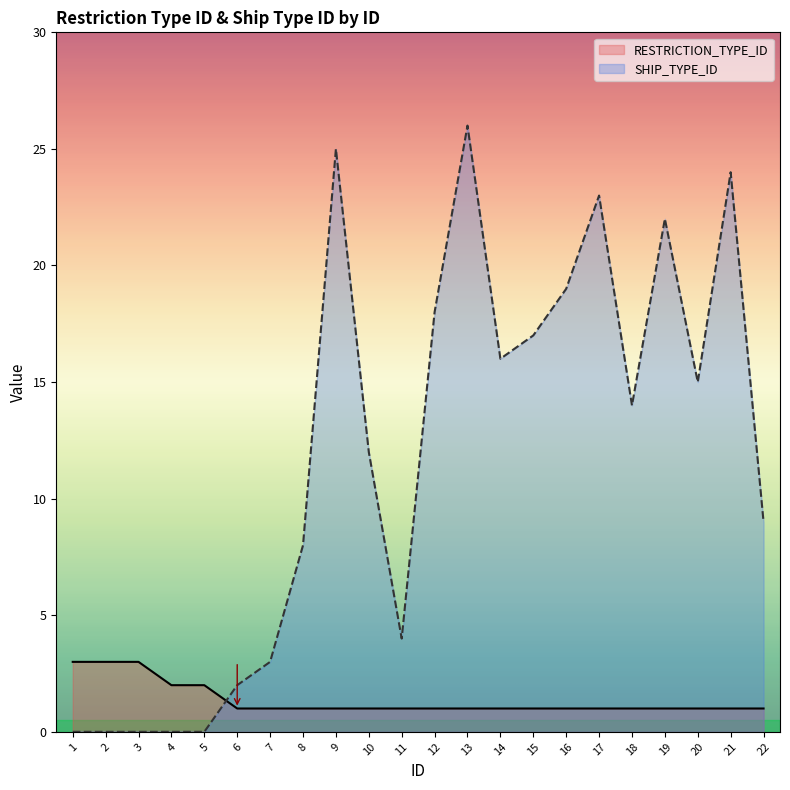

Reading left to right, transcribe all the data shown in this chart.

RESTRICTION_TYPE_ID: 3	3	3	2	2	1	1	1	1	1	1	1	1	1	1	1	1	1	1	1	1	1
SHIP_TYPE_ID: 0	0	0	0	0	2	3	8	25	12	4	18	26	16	17	19	23	14	22	15	24	9